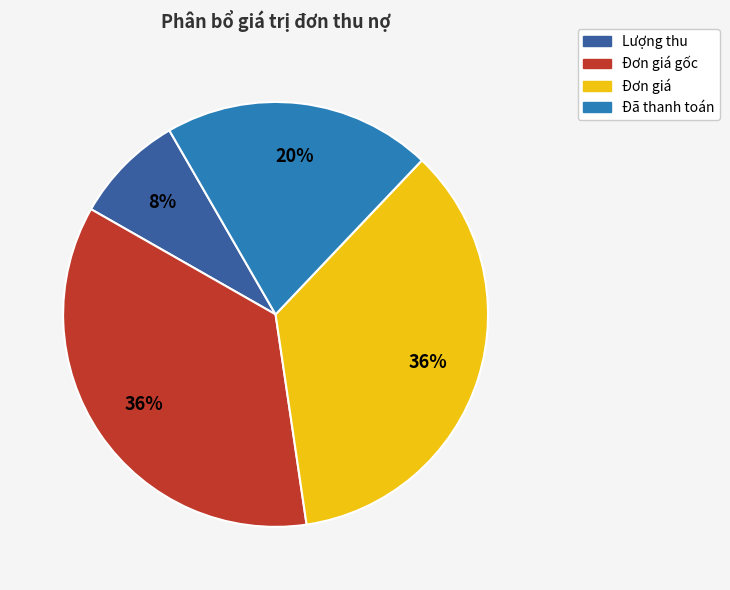

Is there a majority slice in this chart?

No